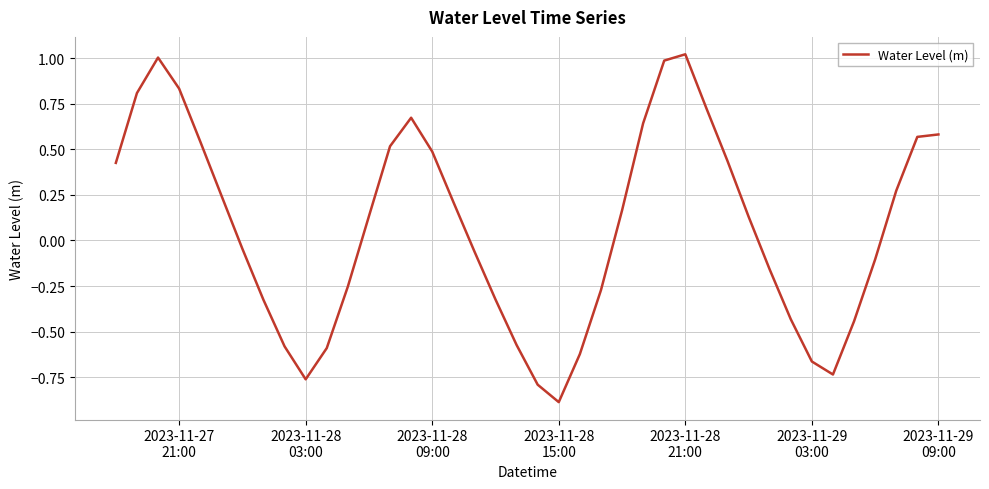

What is the minimum value shown in the chart?

-0.9